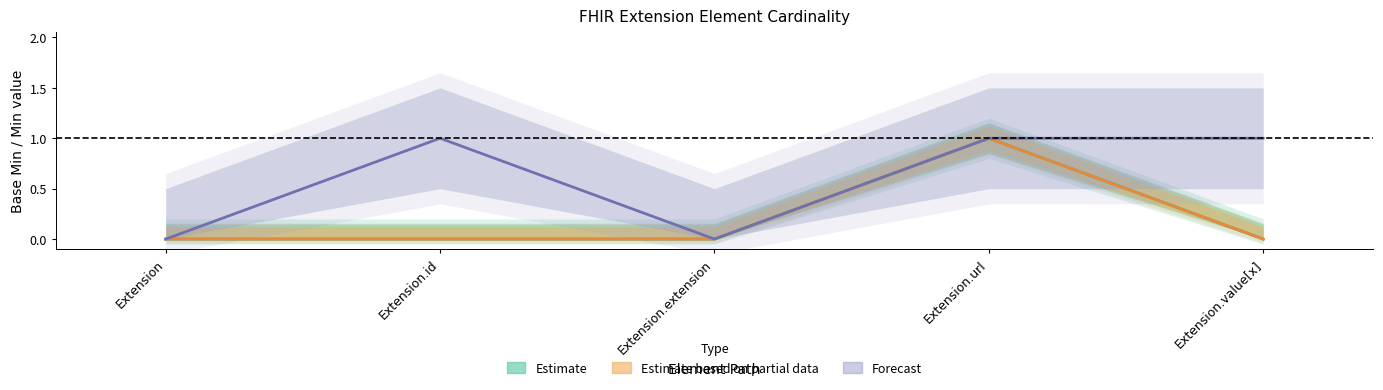

The Estimate based on partial data series shows 0 at Extension.id. True or false?

True